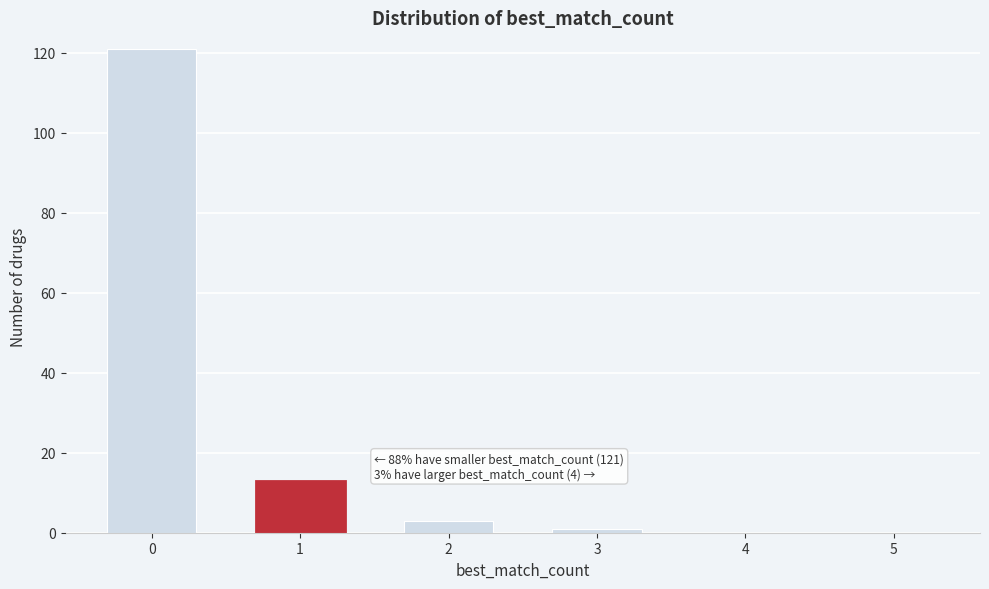

Reading right to left, what are all the values shown in this chart?

5=0	4=0	3=1	2=3	1=13	0=121